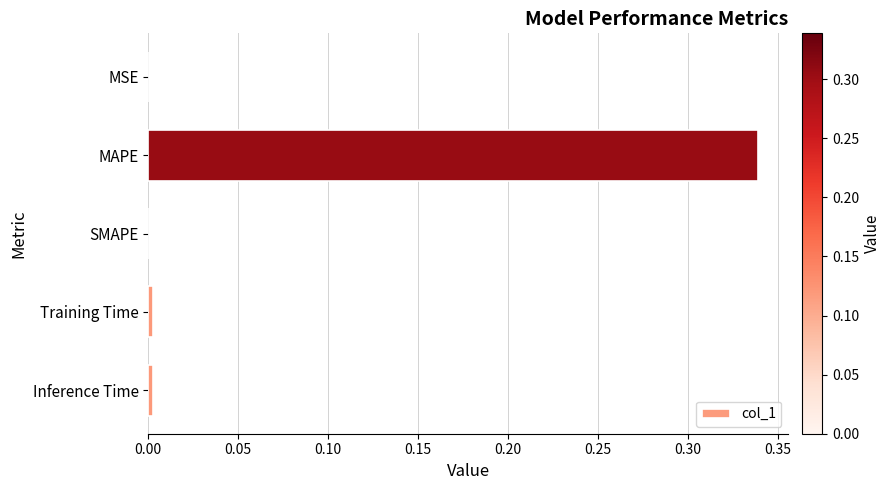

Which label corresponds to the largest value in the chart?

MAPE